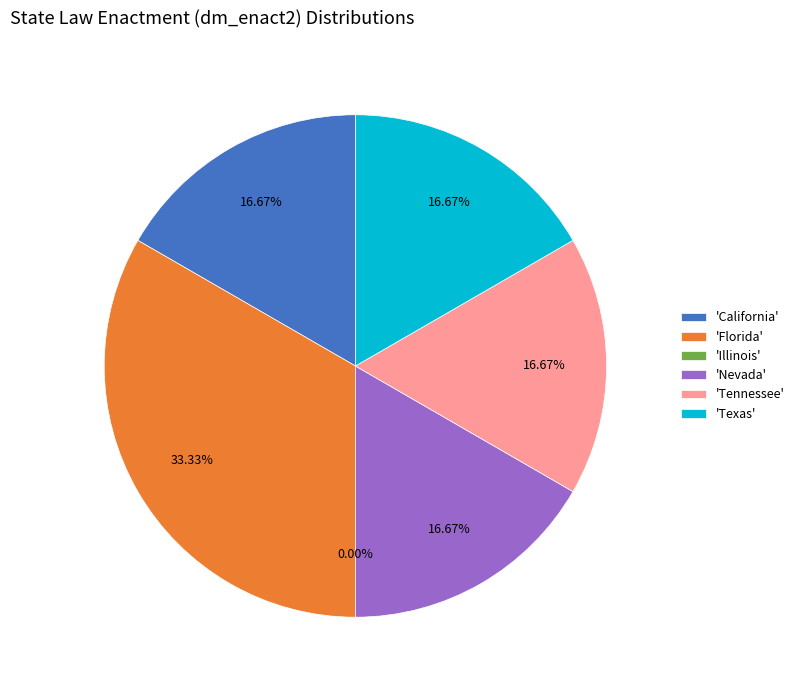

Does any single category account for the majority?

No